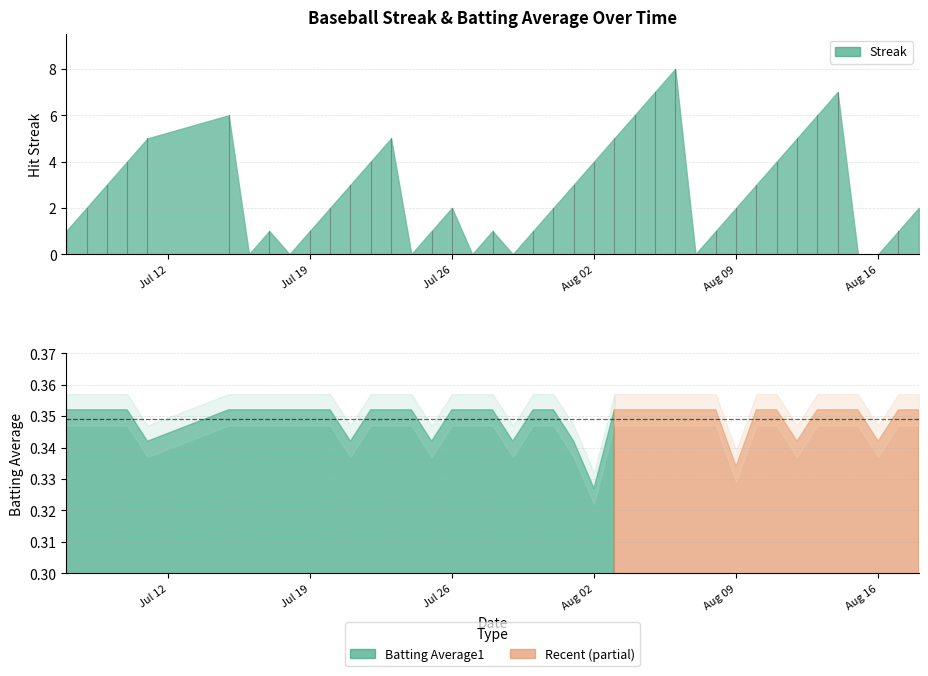

Which series has the largest range (max minus min)?

Streak